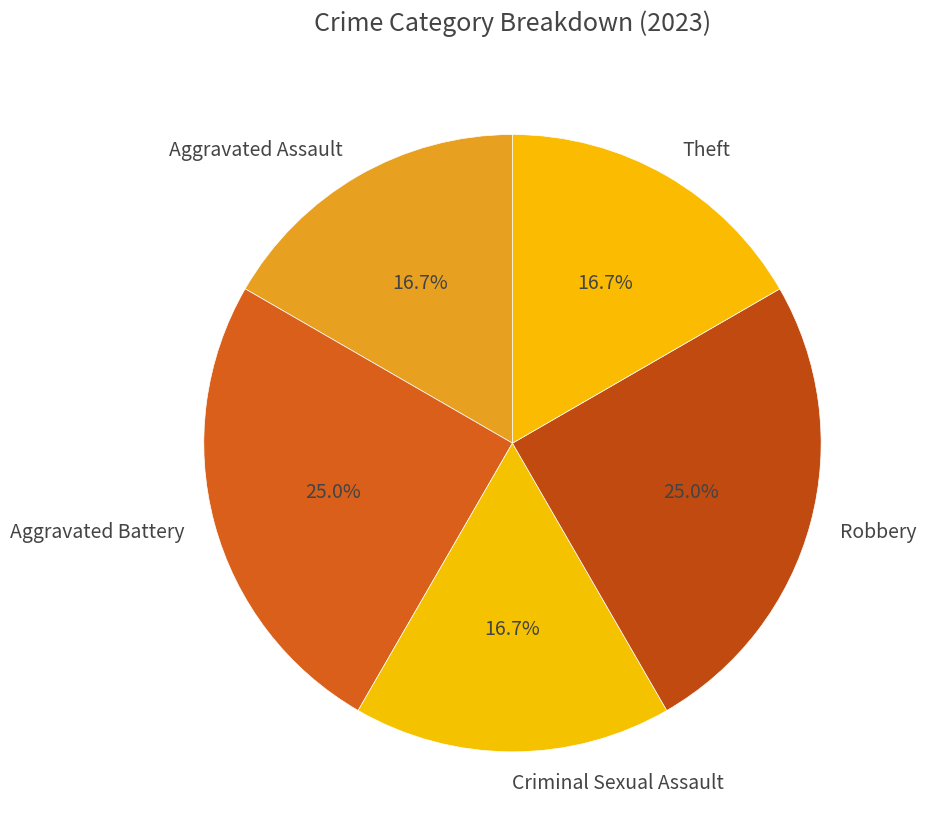

How many slices are in this pie chart?

5